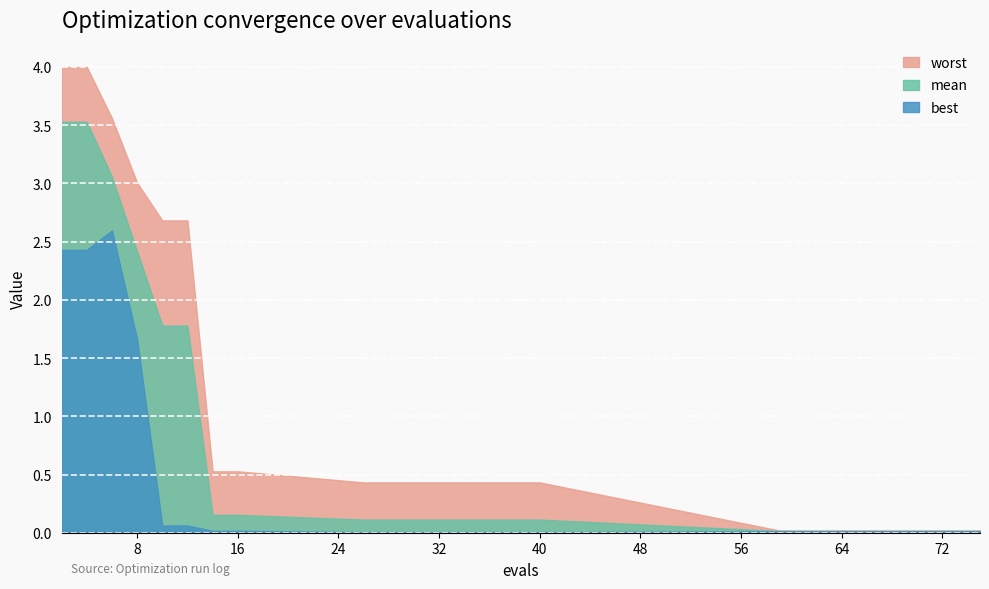

Is the value of best at 4 greater than the value of mean at 14?

Yes